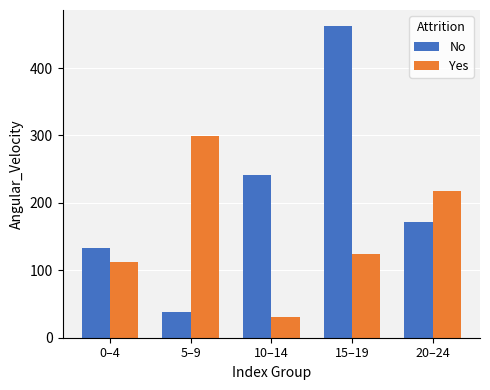

At which category is the sum across all series the highest?

15–19